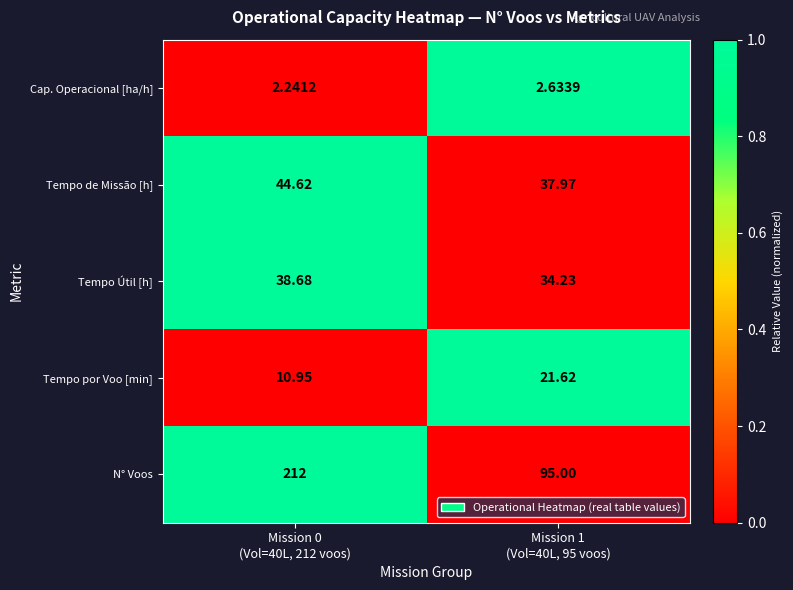

Which series has the largest total across all categories?

N° Voos